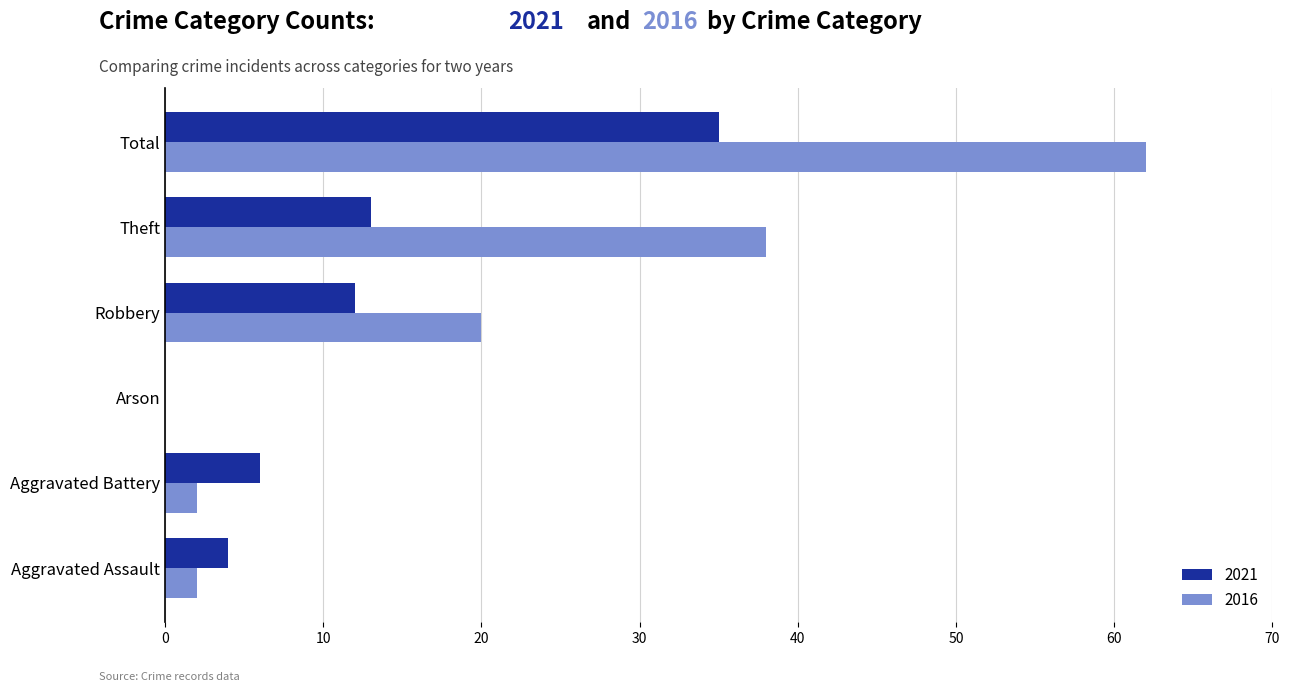

Which series has the largest total across all categories?

2016